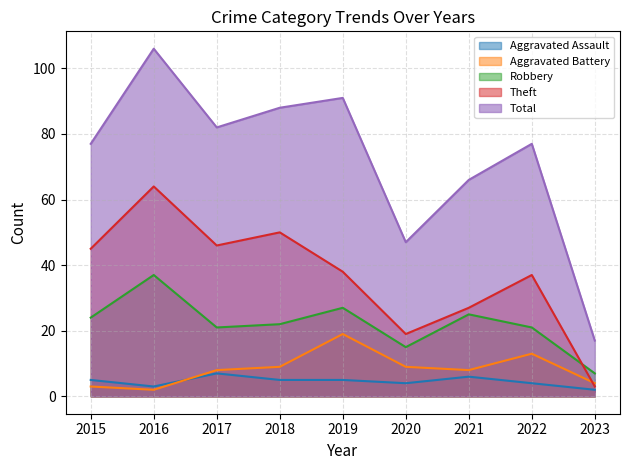

What are all the series names shown in the legend?

Aggravated Assault, Aggravated Battery, Robbery, Theft, Total